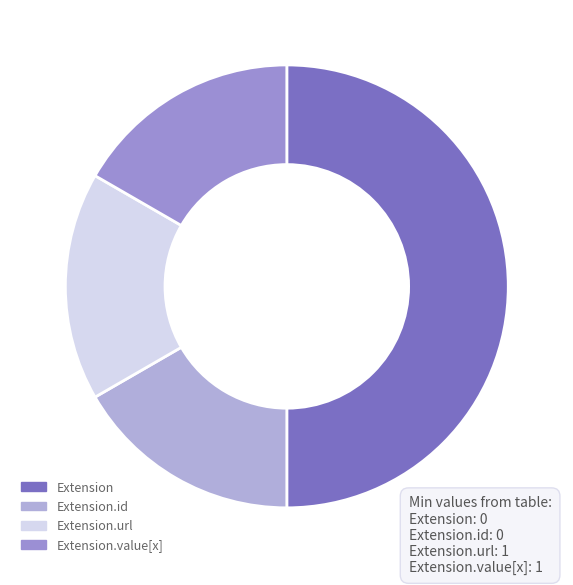

Combined, do Extension and Extension.value[x] account for over 50%?

Yes